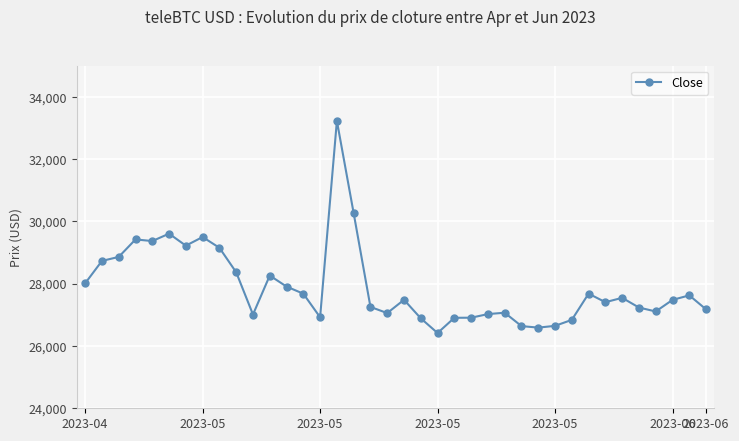

What is the value of the 13th point from the left?

27905.5